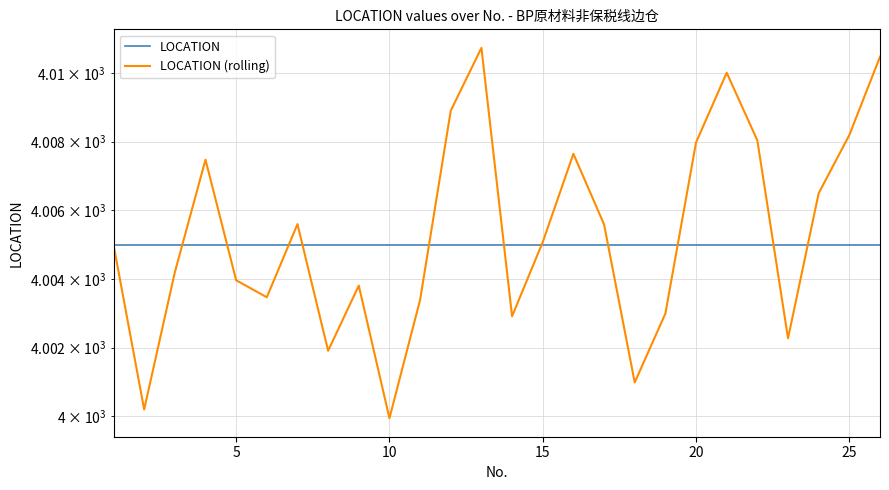

How many distinct data groups are displayed?

2